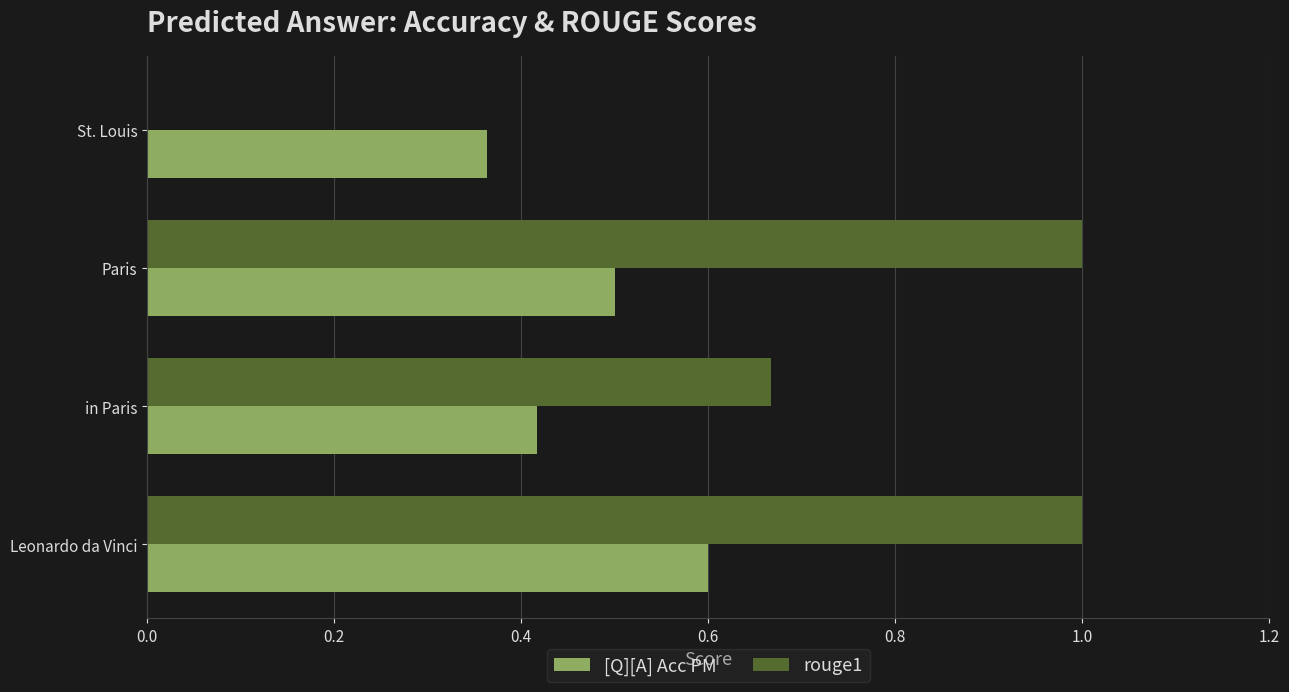

What is the sum of the [Q][A] Acc PM values at Leonardo da Vinci and in Paris?

1.0